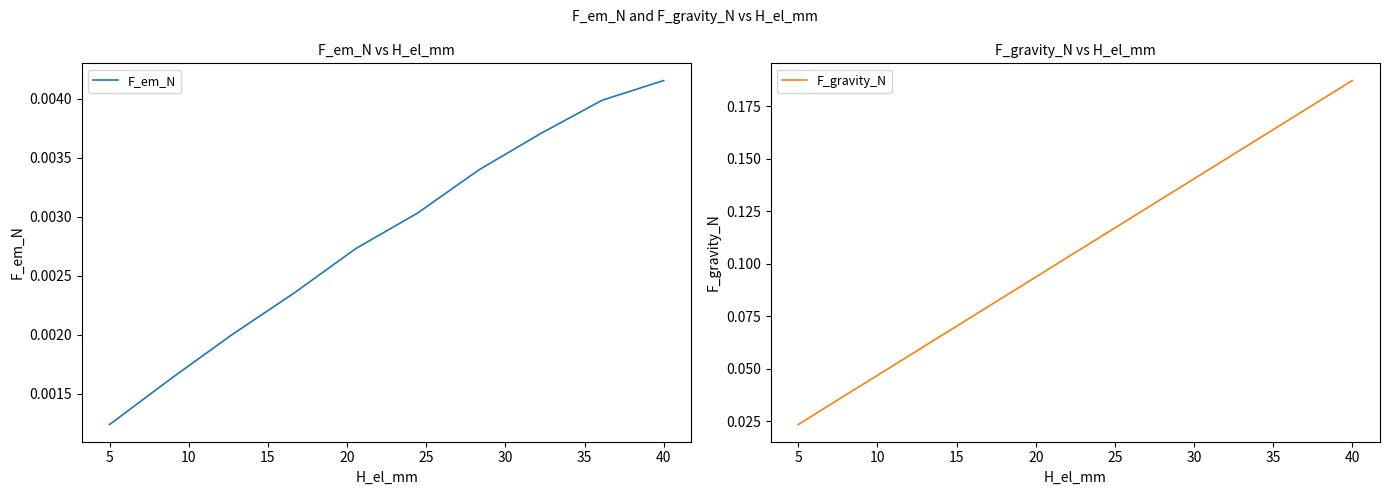

Which series changed the most between 5 and 25?

F_gravity_N